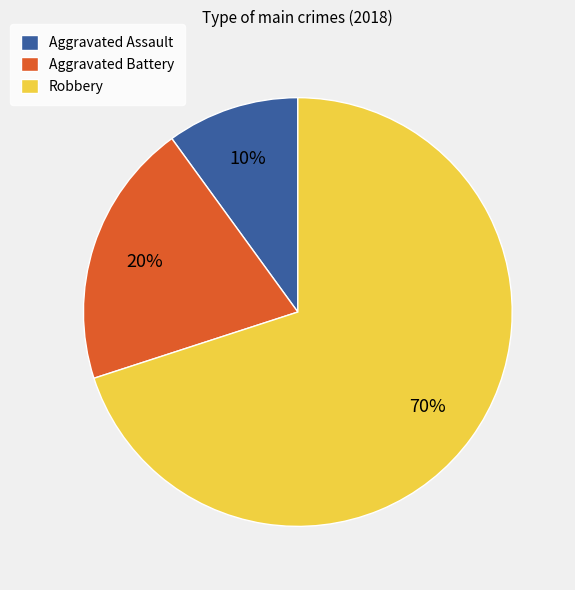

Which category has the smallest portion of the pie?

Aggravated Assault